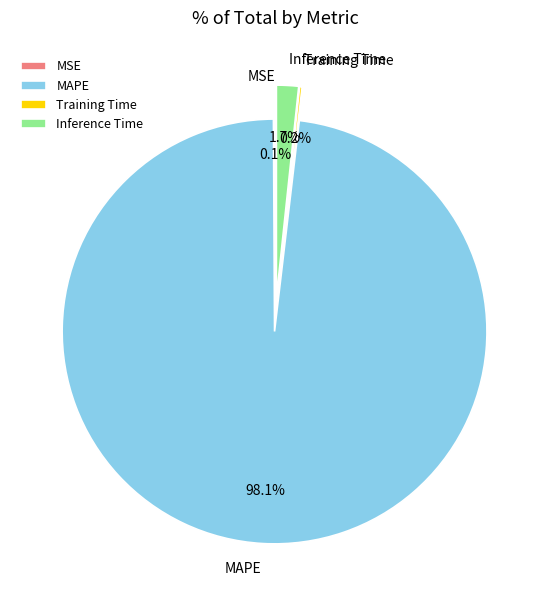

To the nearest percent, what is the average slice percentage?

25%